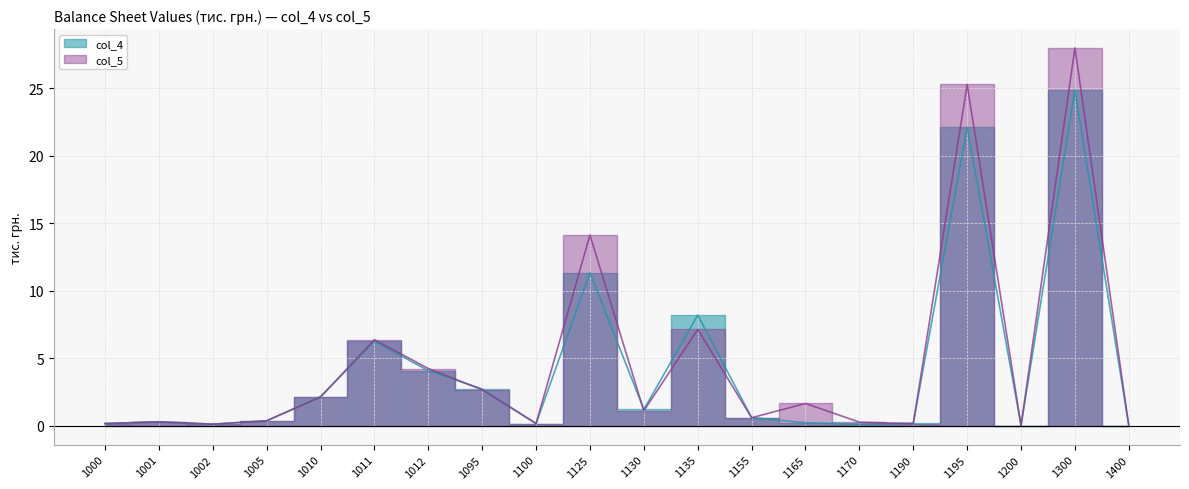

True or false: col_5 and col_4 cross at least once.

True